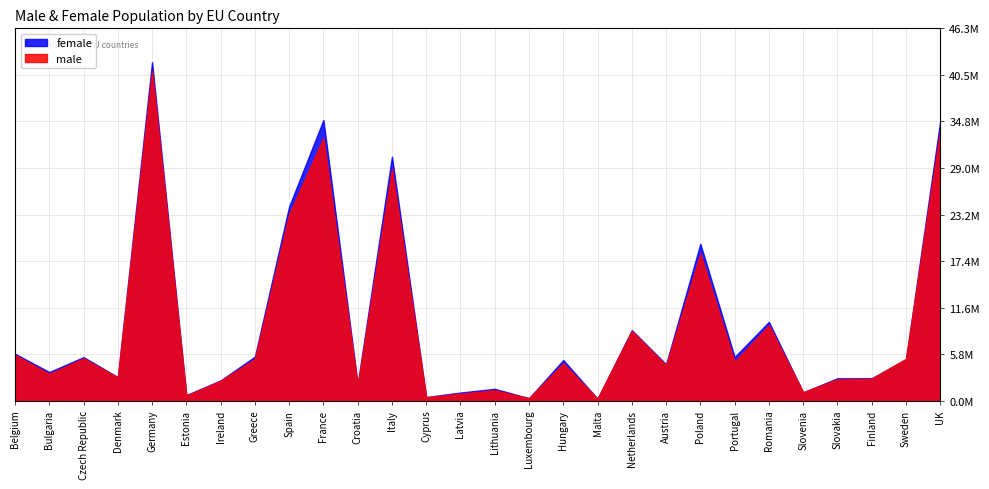

Which series ends up on top after the final intersection of male and female?

female